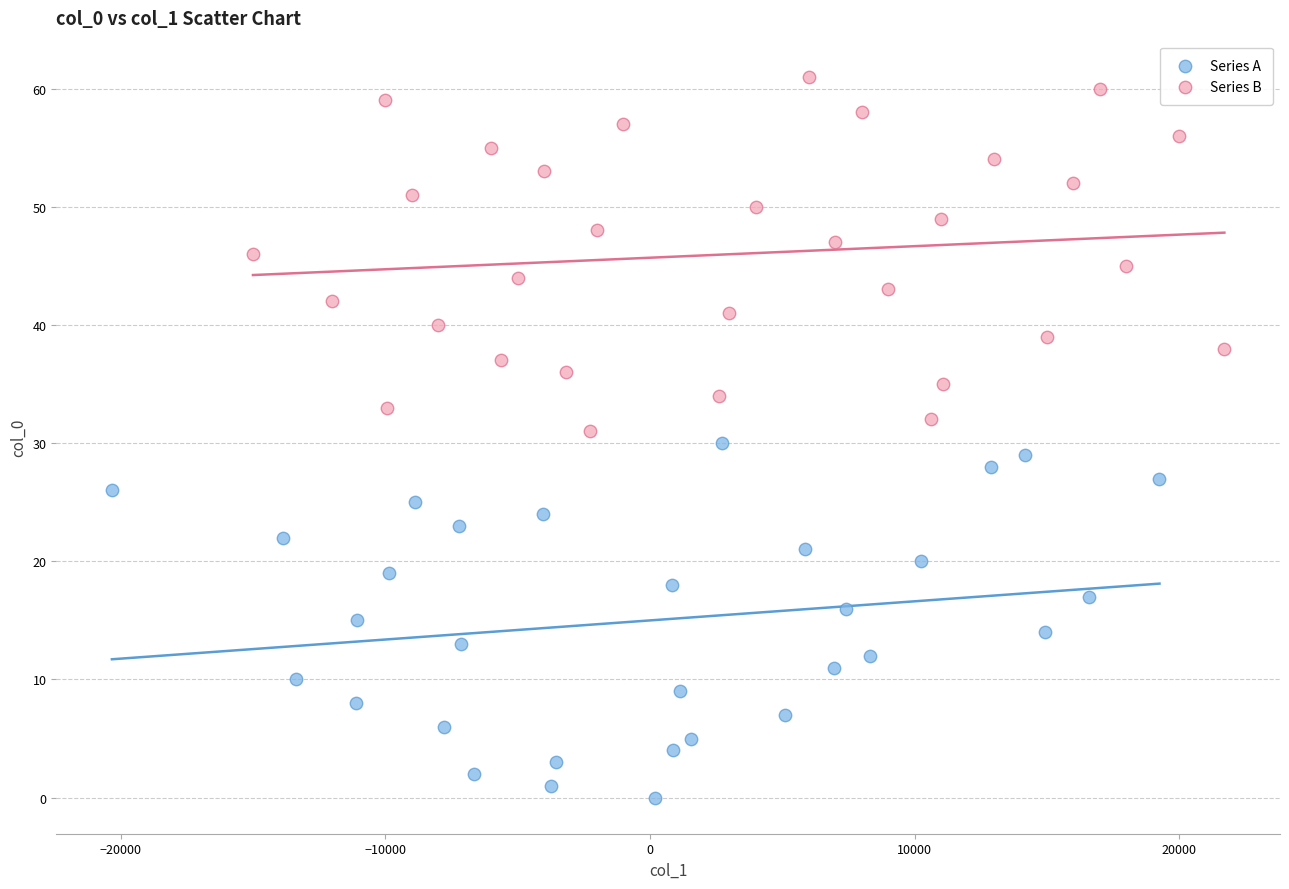

What are all the series names shown in the legend?

Series A, Series B